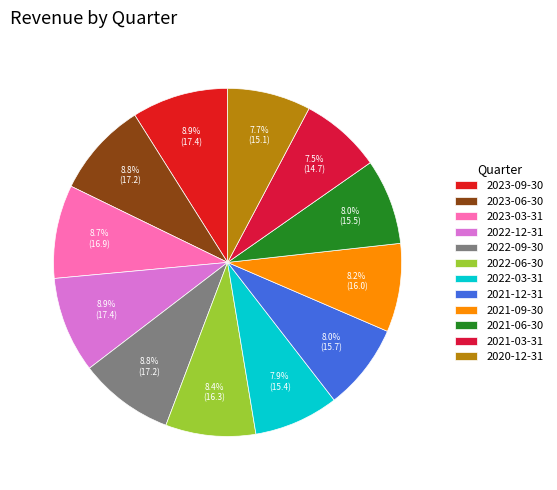

Does 2021-09-30 account for over 50% of the chart?

No